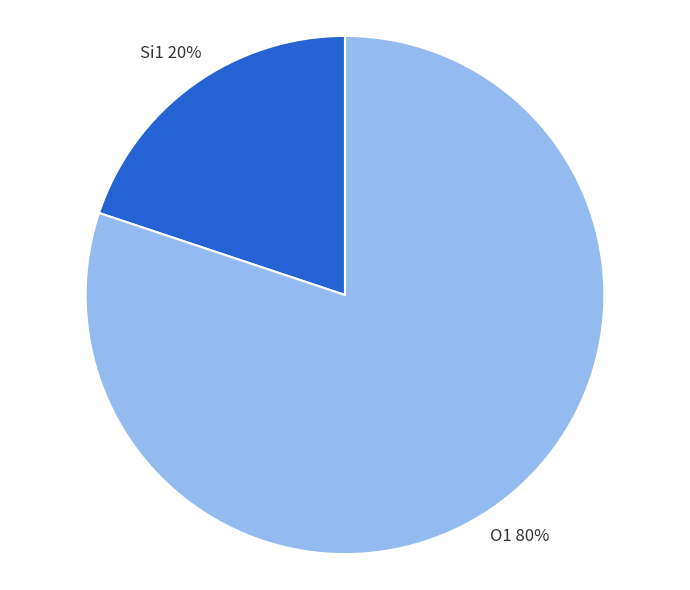

Rank the categories by value from lowest to highest.

Si1, O1